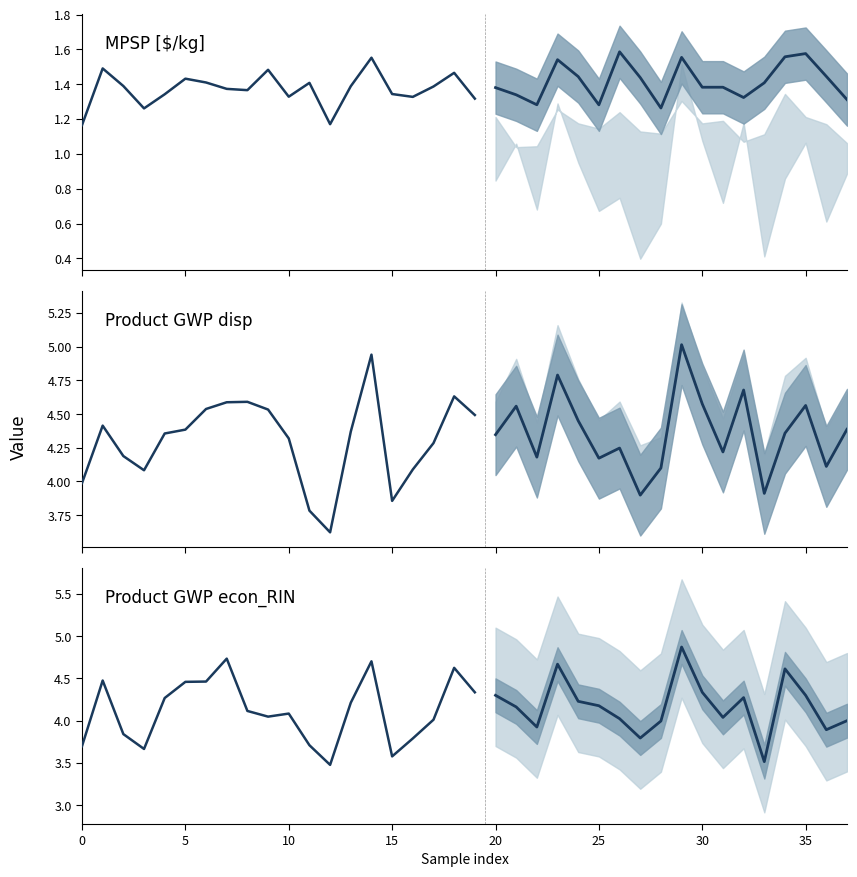

How many data points in Product GWP econ_RIN [kg CO2/kg] are less than 4?

12